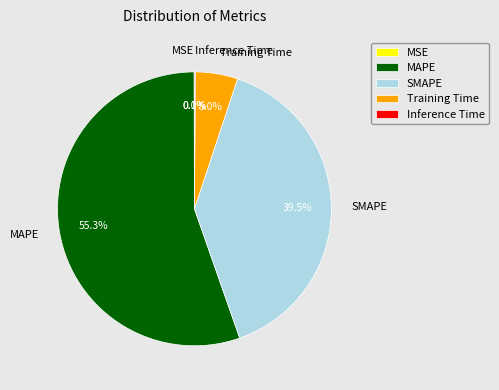

Between SMAPE and MAPE, which is larger?

MAPE